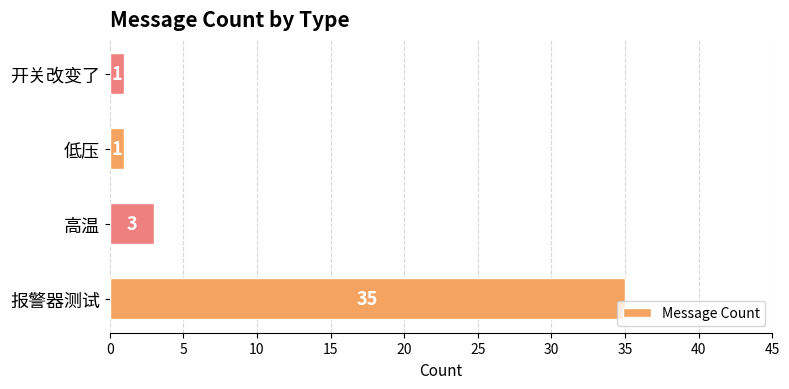

What is the difference between the maximum and minimum values?

34